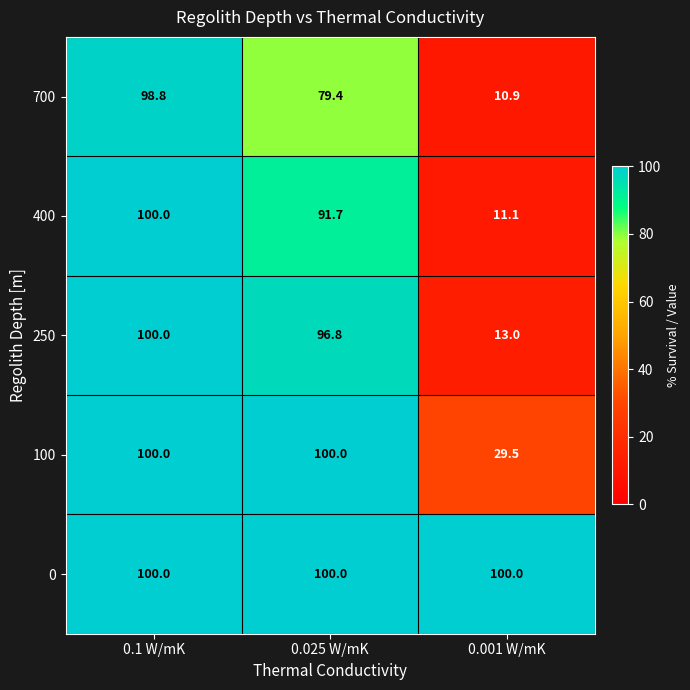

What value does the 400 series have at 0.1 W/mK?

100.0